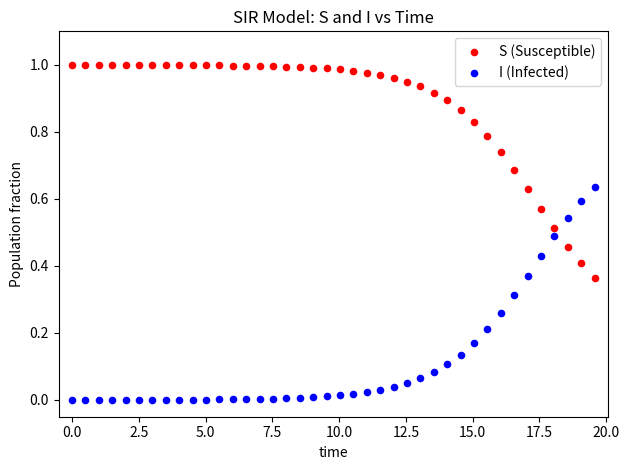

What is the X range (max minus min) for the scatter plot?

19.6